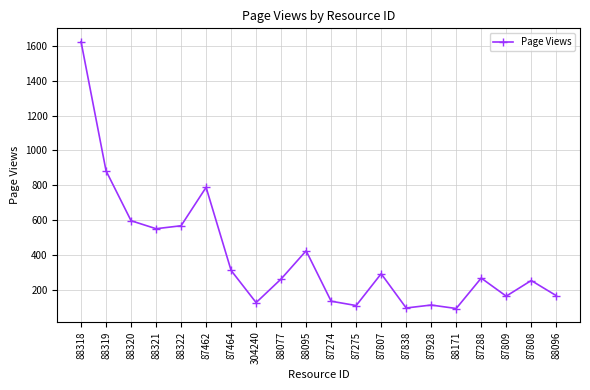

True or false: the data has more than 1 interior local peaks.

True